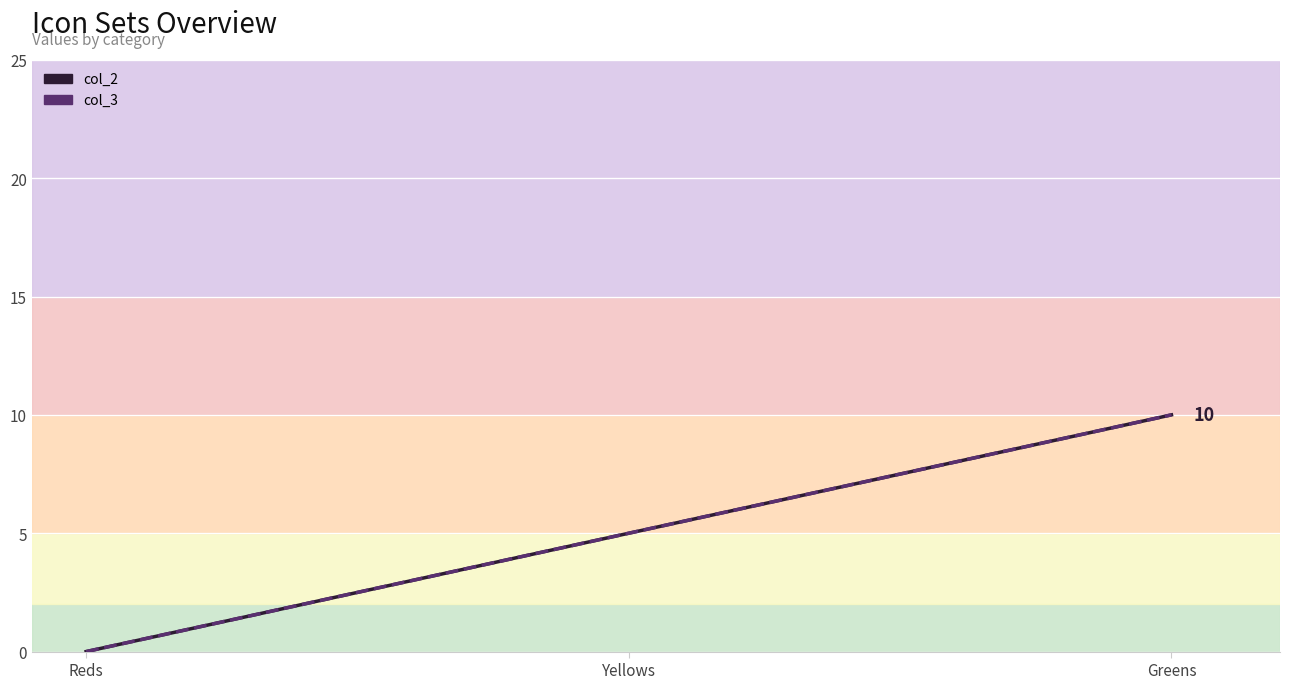

Where does the col_2 series first go above 5?

Greens